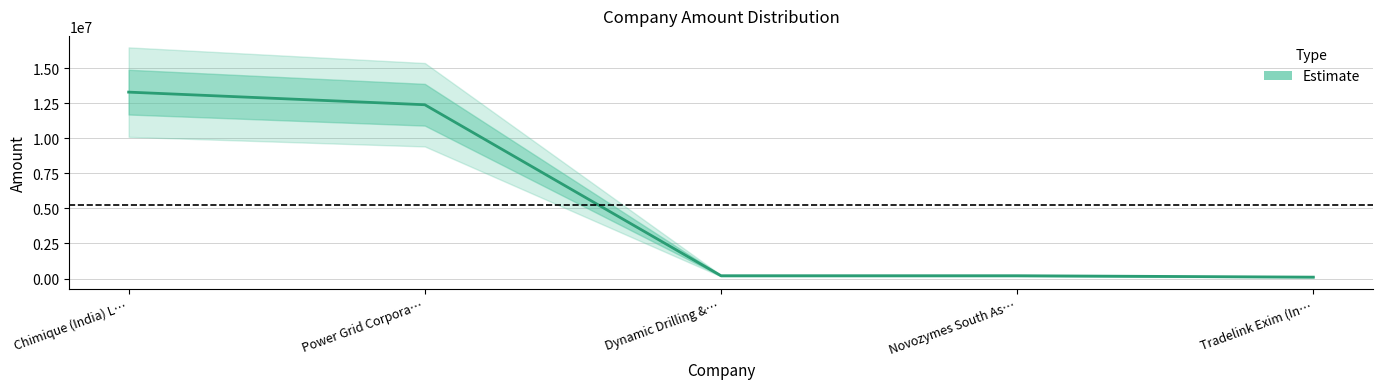

Between Chimique (India) L… and Dynamic Drilling &…, which is larger?

Chimique (India) L…